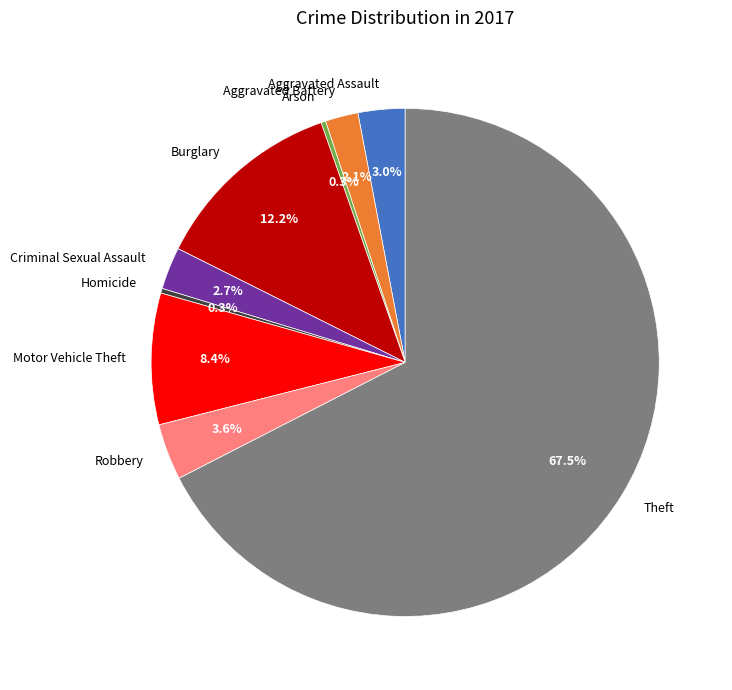

How many segments does this pie chart have?

9